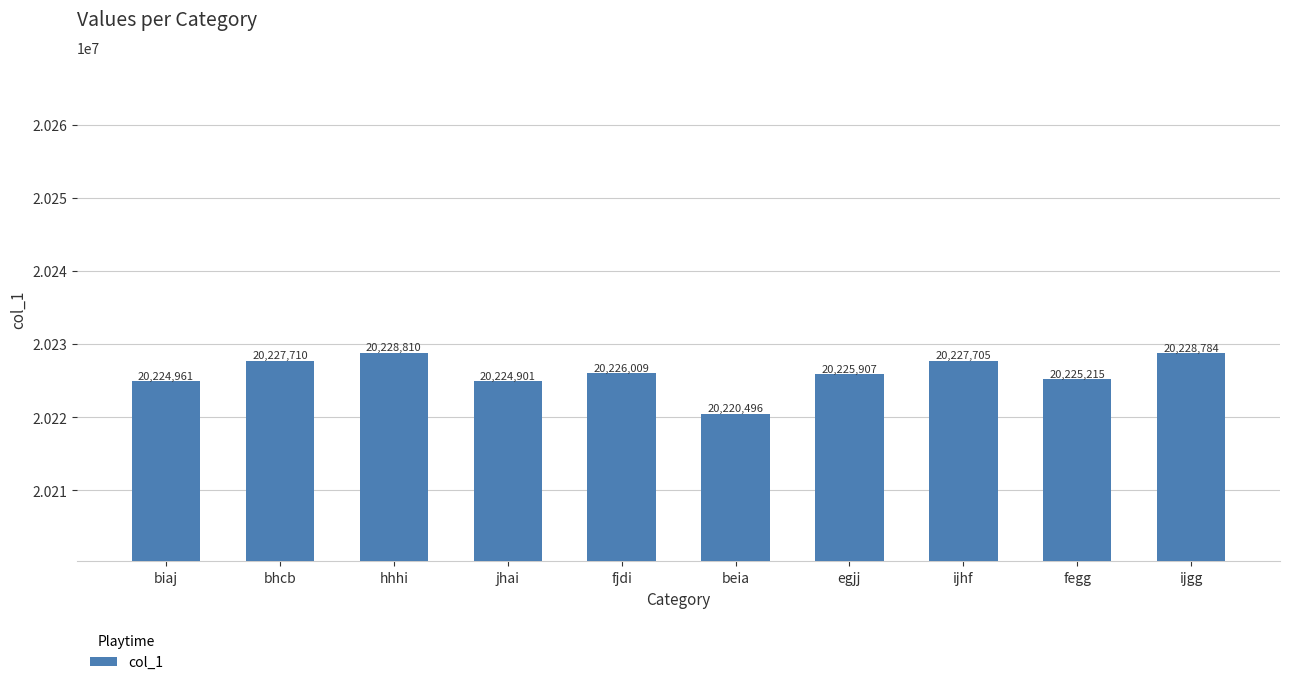

List the labels in order of value, largest first.

hhhi, ijgg, bhcb, ijhf, fjdi, egjj, fegg, biaj, jhai, beia